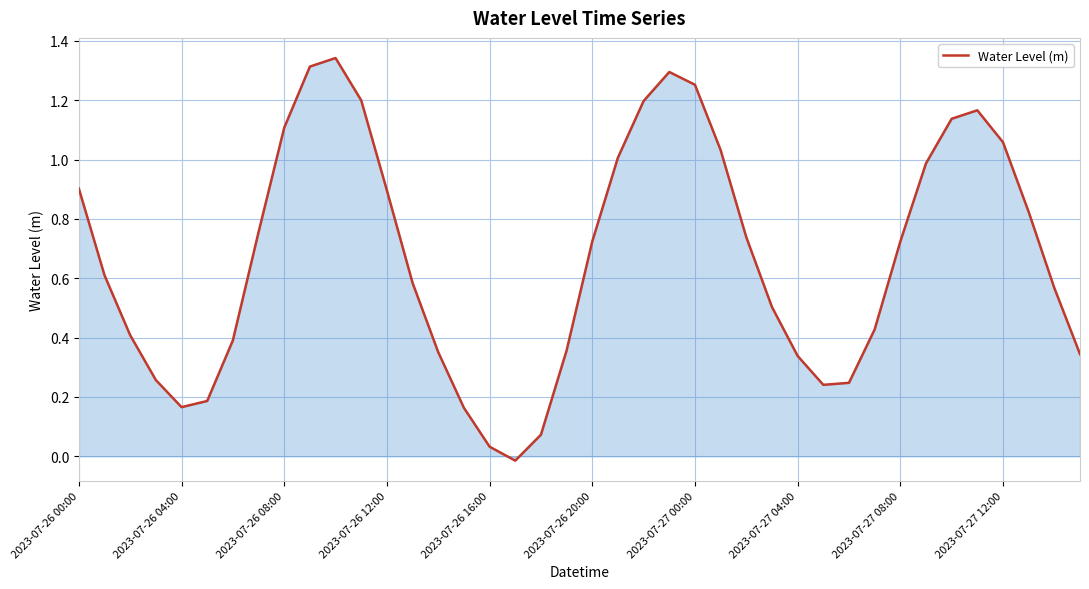

How many lines are shown in the chart?

1